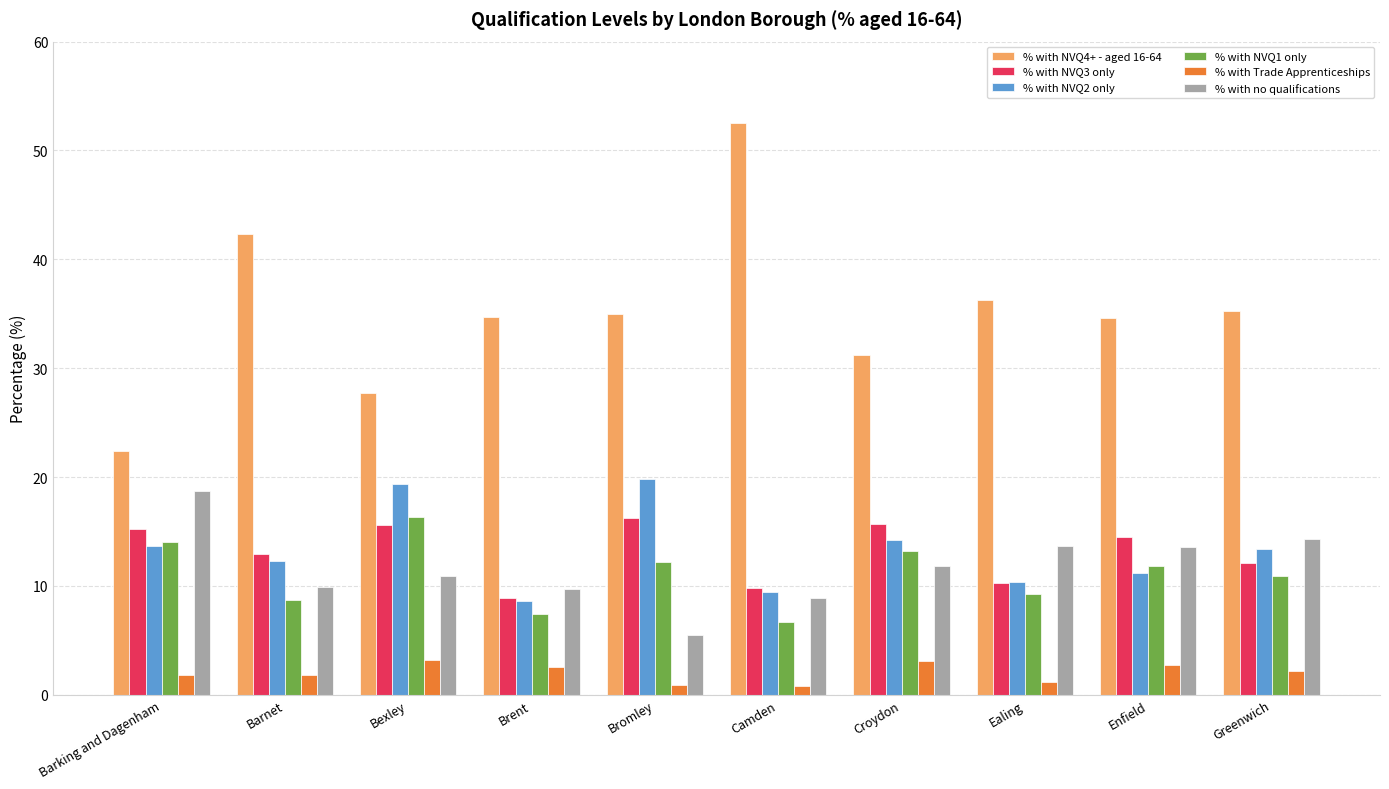

Is the value of % with Trade Apprenticeships at Barnet greater than the value of % with NVQ3 only at Greenwich?

No